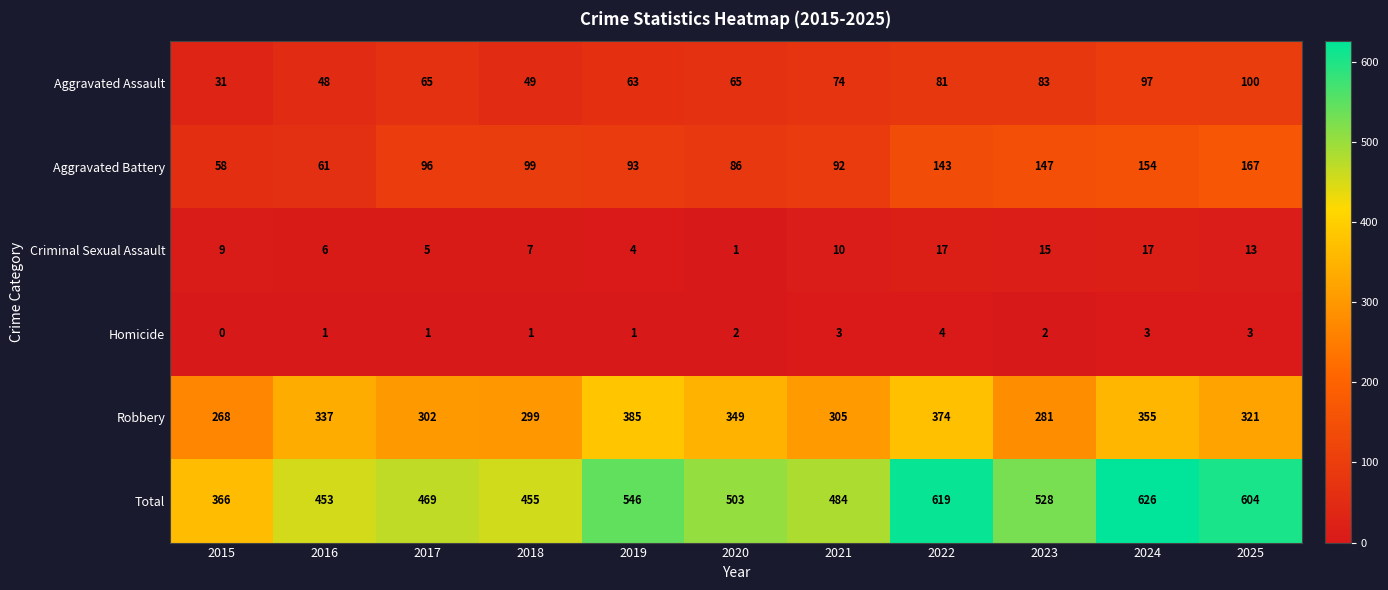

Rank the series at 2017 from highest to lowest value.

Total, Robbery, Aggravated Battery, Aggravated Assault, Criminal Sexual Assault, Homicide